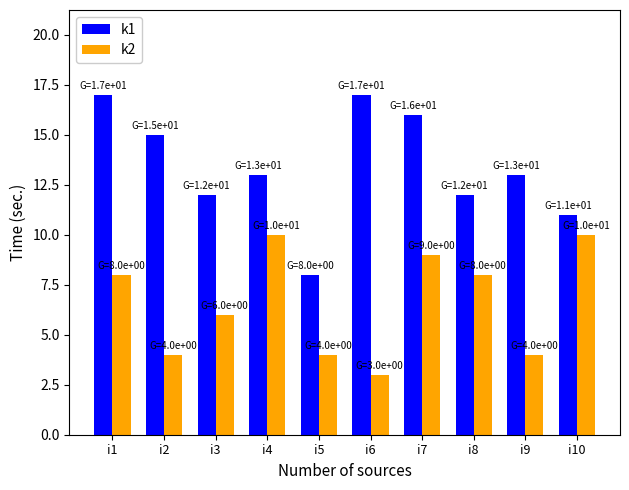

At which label does k1 reach its minimum?

i5